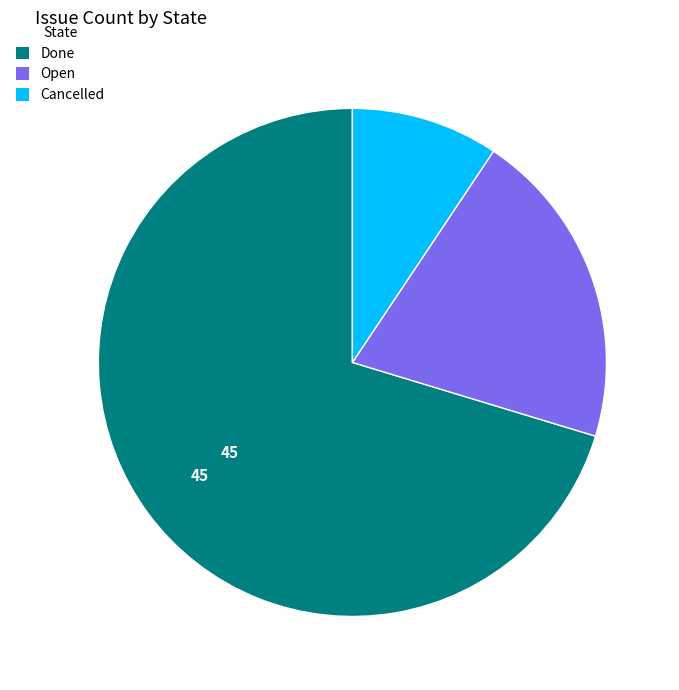

Is it true that Done is 57% of the pie?

False